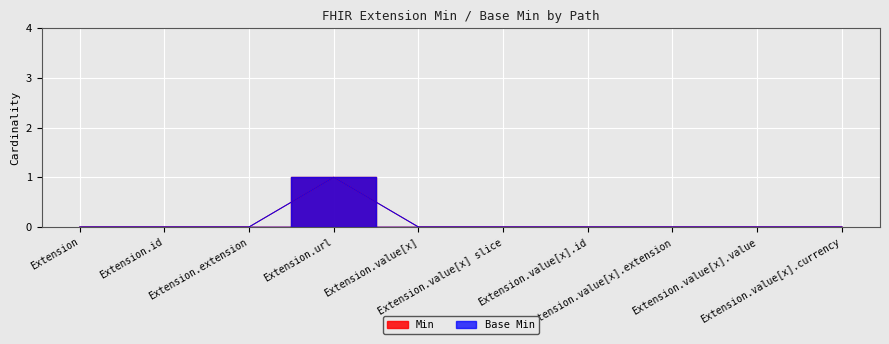

Reading left to right, transcribe all the data shown in this chart.

Min: Extension=0	Extension.id=0	Extension.extension=0	Extension.url=1	Extension.value[x]=0	Extension.value[x] slice=0	Extension.value[x].id=0	Extension.value[x].extension=0	Extension.value[x].value=0	Extension.value[x].currency=0
Base Min: Extension=0	Extension.id=0	Extension.extension=0	Extension.url=1	Extension.value[x]=0	Extension.value[x] slice=0	Extension.value[x].id=0	Extension.value[x].extension=0	Extension.value[x].value=0	Extension.value[x].currency=0